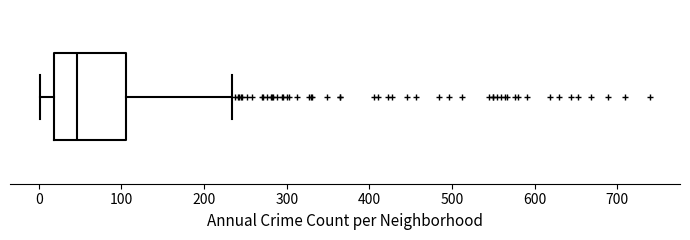

Read this box plot against the x-axis: the position of the median line, the range covered by the box, and the ends of both whiskers. The values are not printed on the chart, so give them approximately, as read against the axis.

median 50, box 20 to 110, whiskers 0 to 230